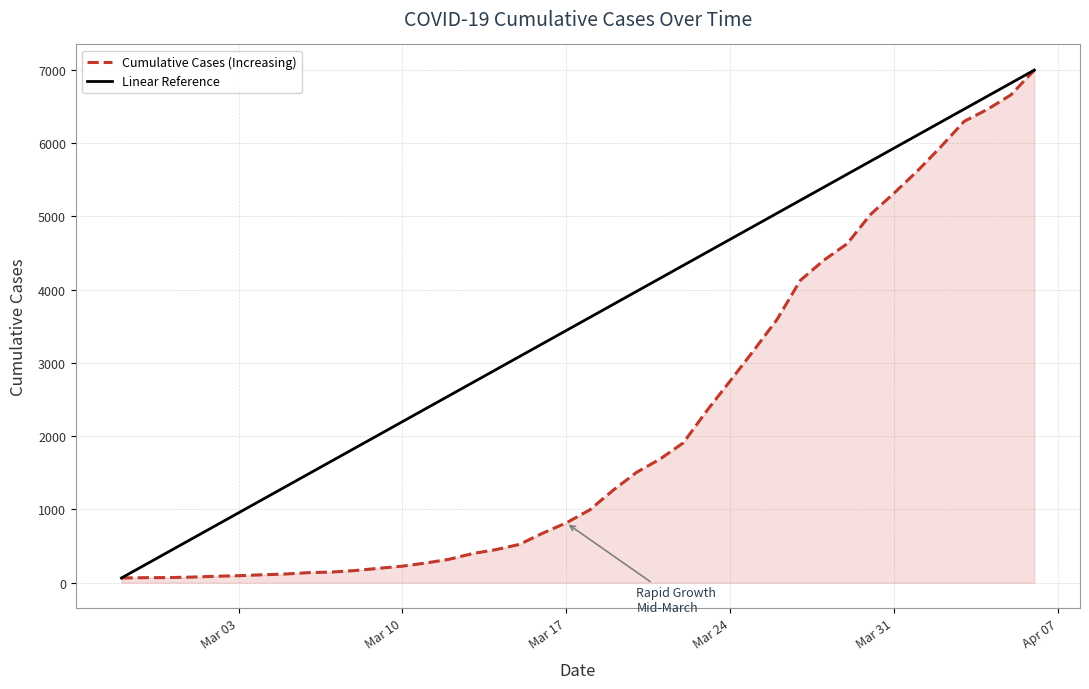

What is the greatest value displayed?

6994.0